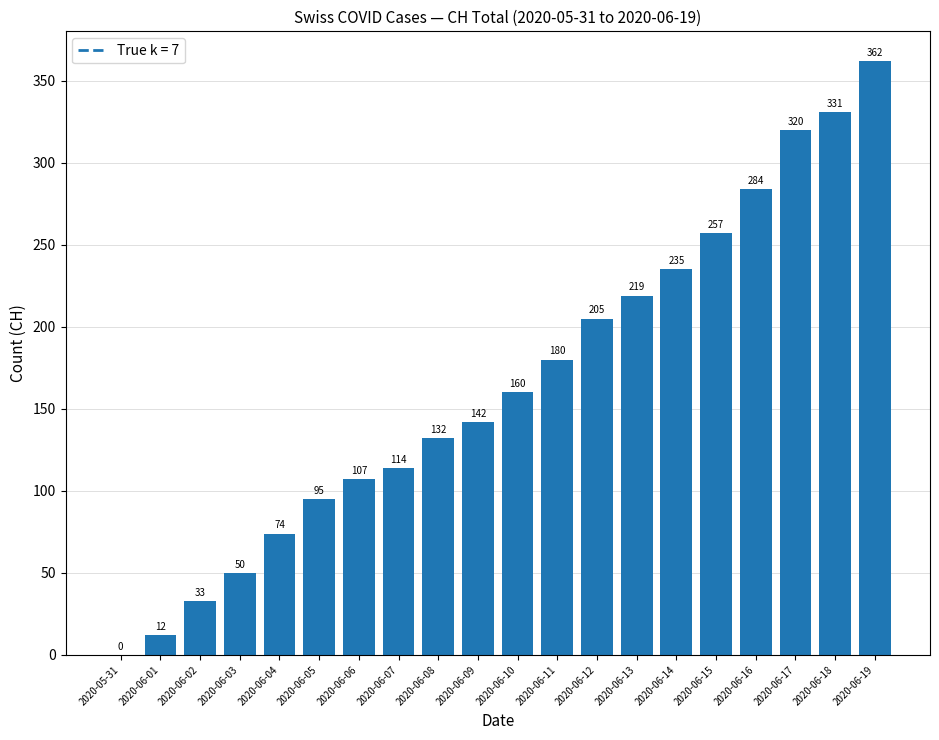

Read the value at 2020-06-16, to the nearest 10.

280